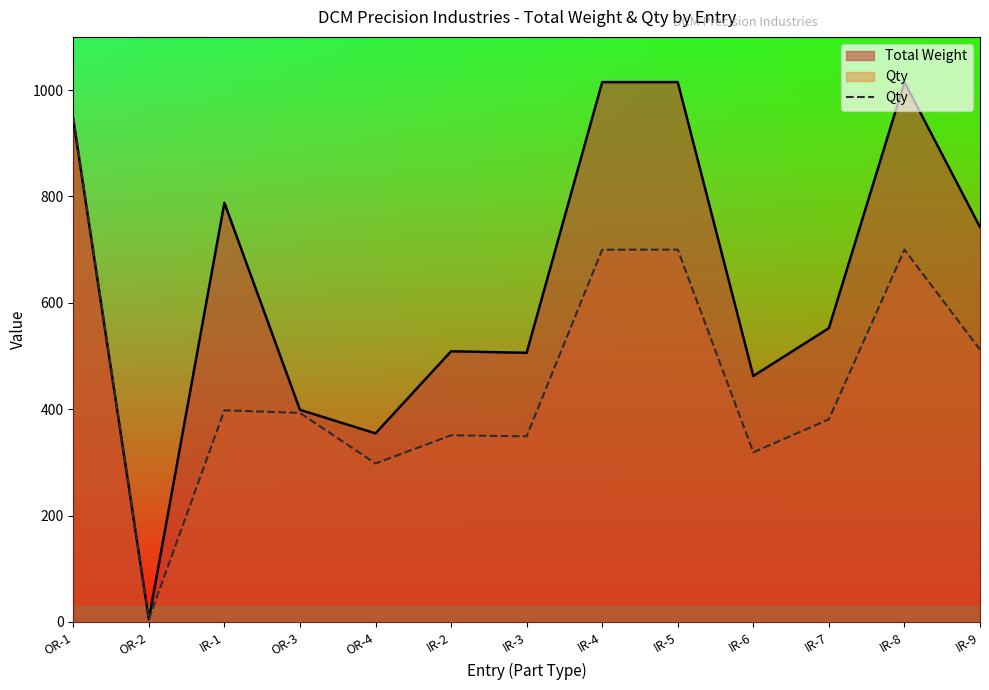

True or false: Qty has more than 2 interior local peaks.

True